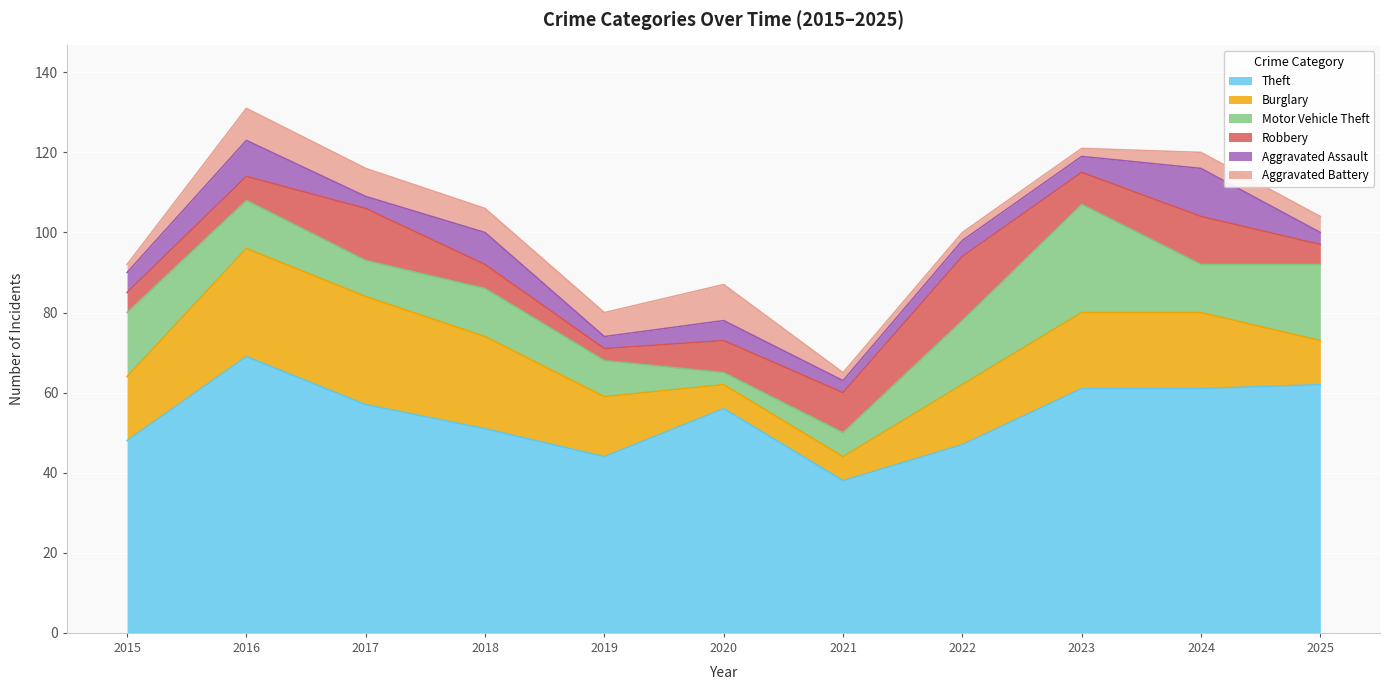

True or false: Burglary and Theft cross at least once.

False